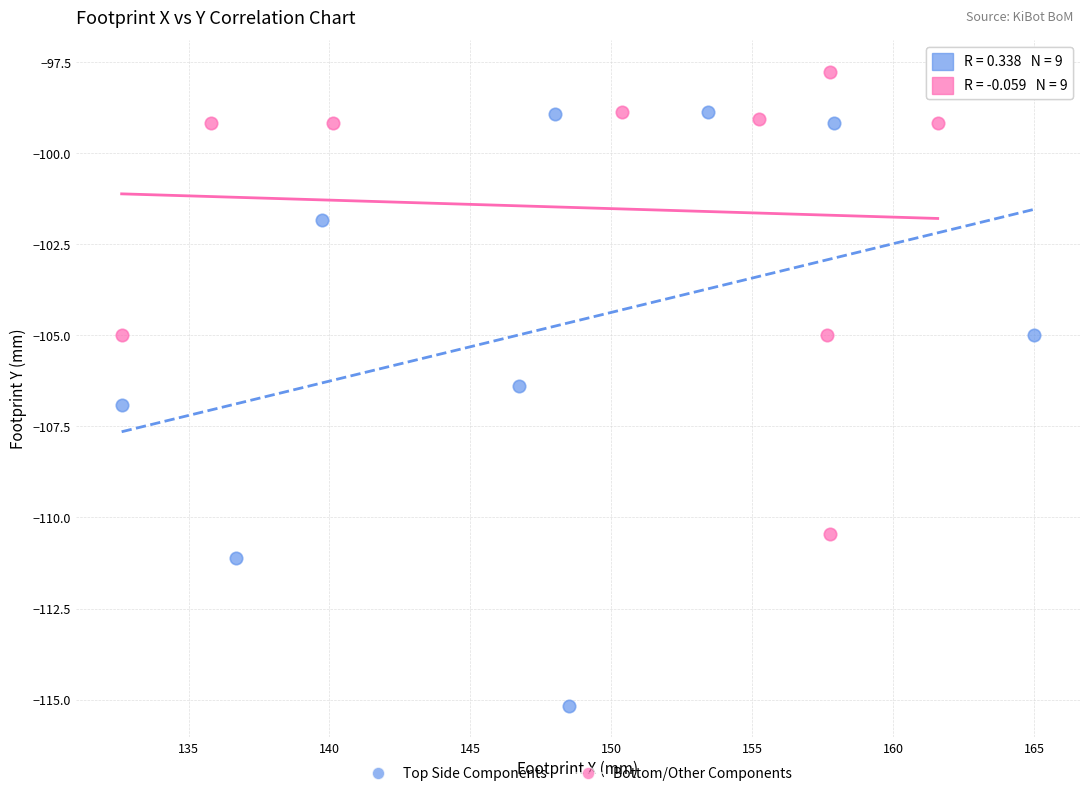

Which series reaches the minimum Y coordinate?

Top Side Components